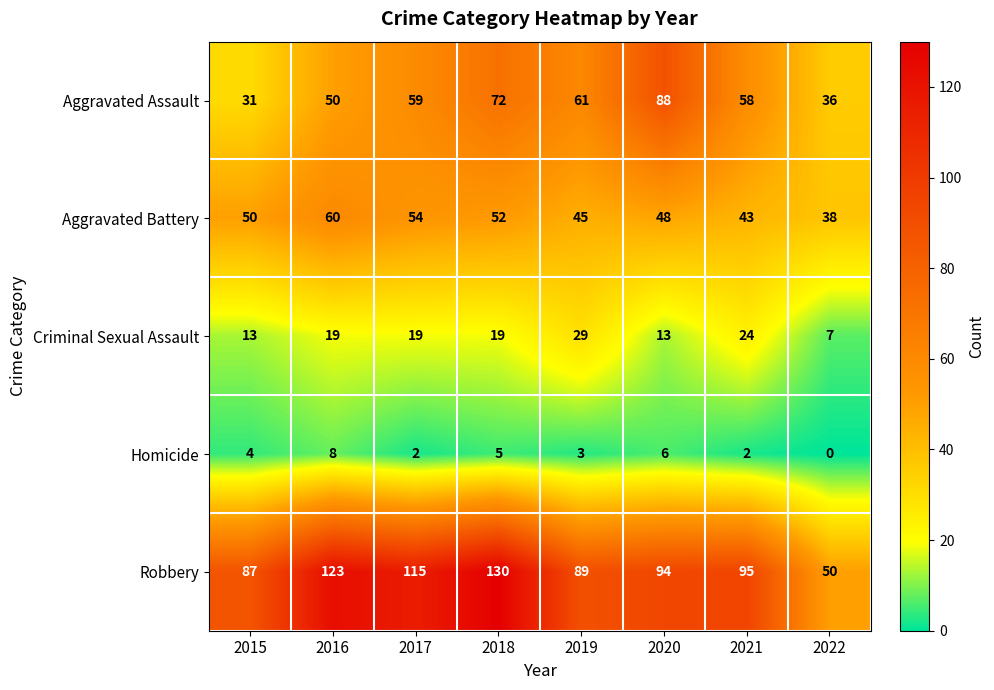

What is the difference between the Robbery values at 2020 and 2015?

7